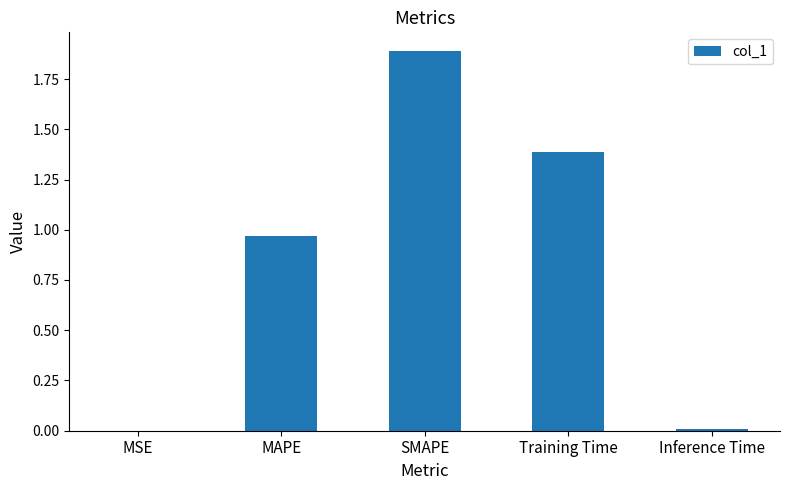

How many series are shown in this chart?

1